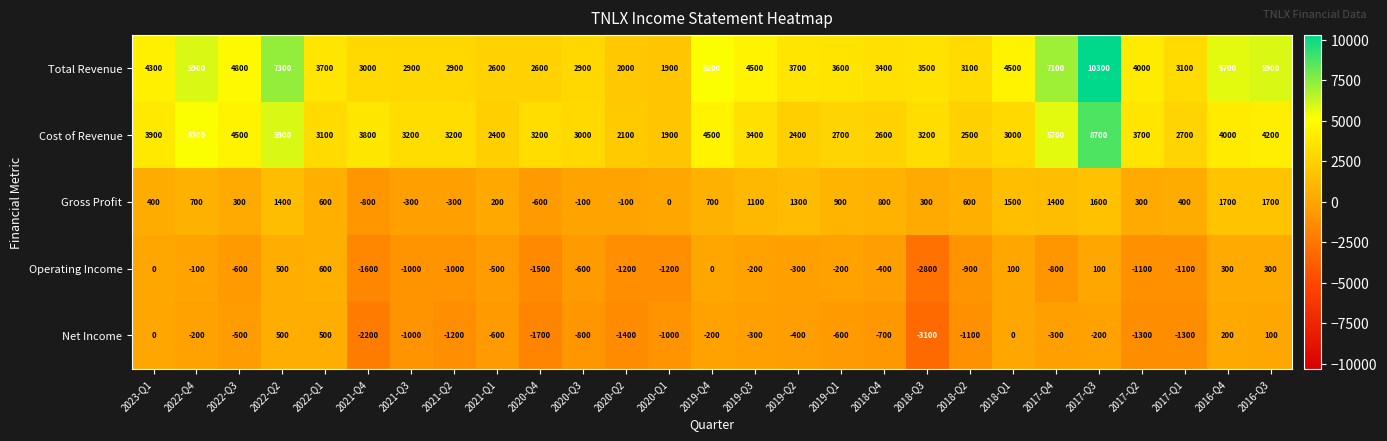

Which series changed the most between 2017-Q2 and 2016-Q4?

Total Revenue